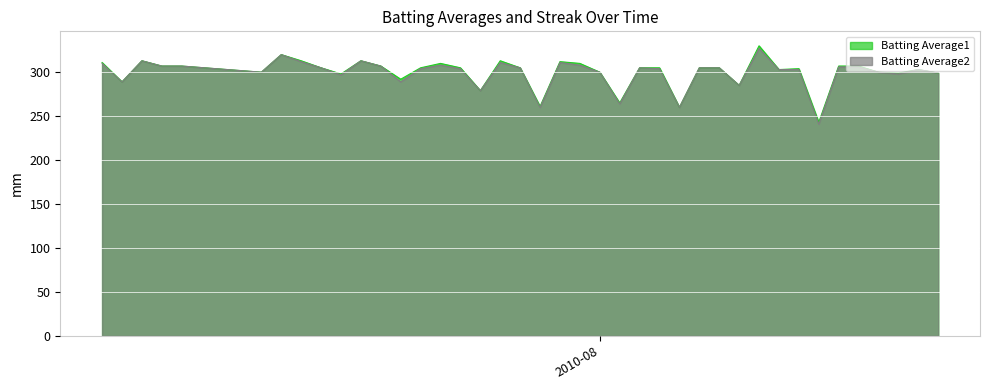

Which category has the lowest value in the Batting Average1 series?

2010-08-12